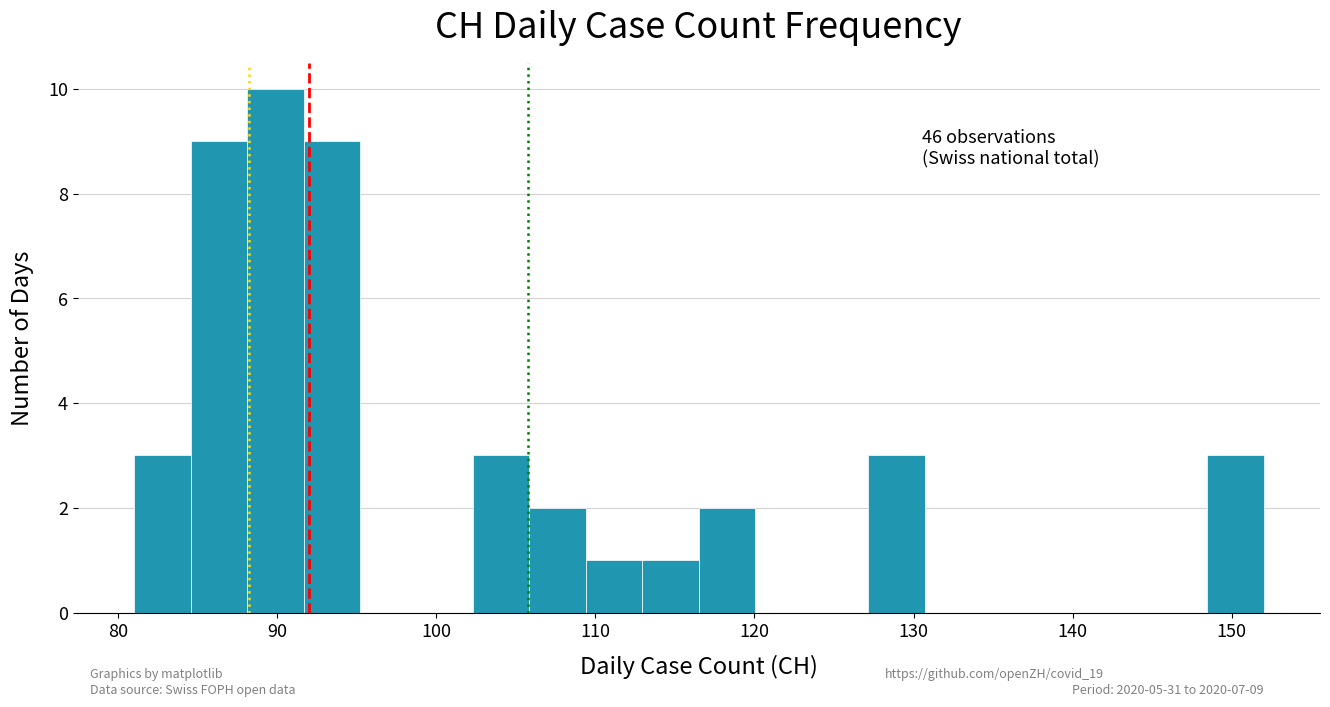

Around what value on the x-axis is the tallest bar? Give the approximate position of its centre, as read against the axis.

90